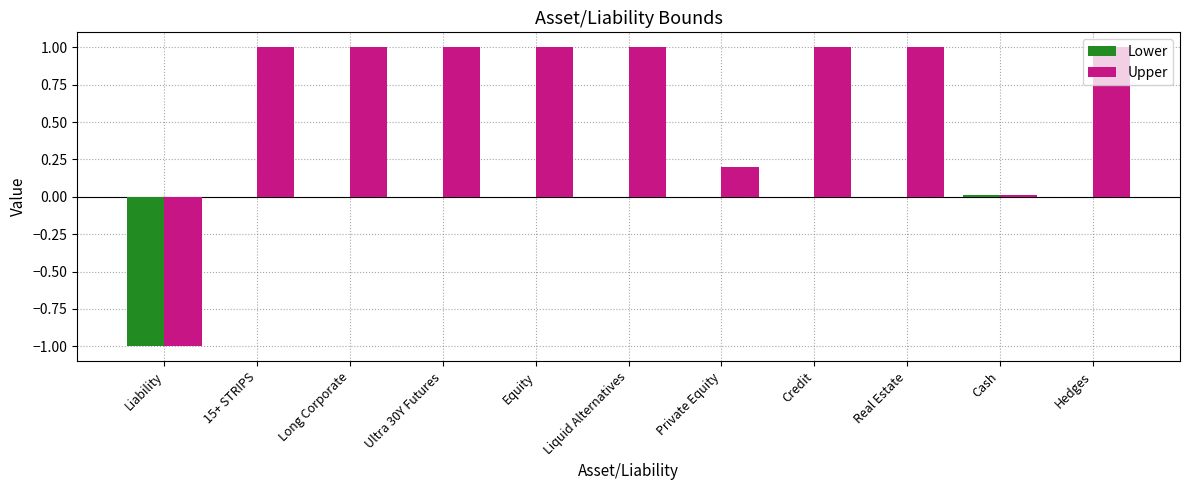

Are the bars horizontal?

No